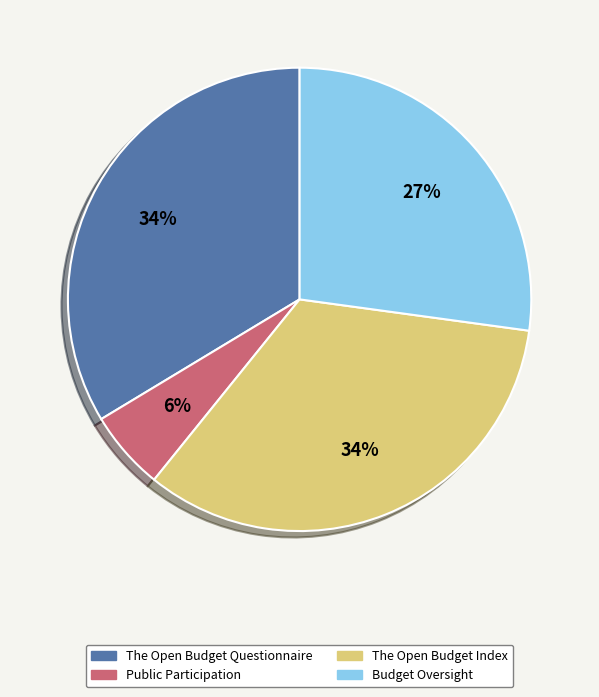

To the nearest percent, what is the average slice percentage?

25%